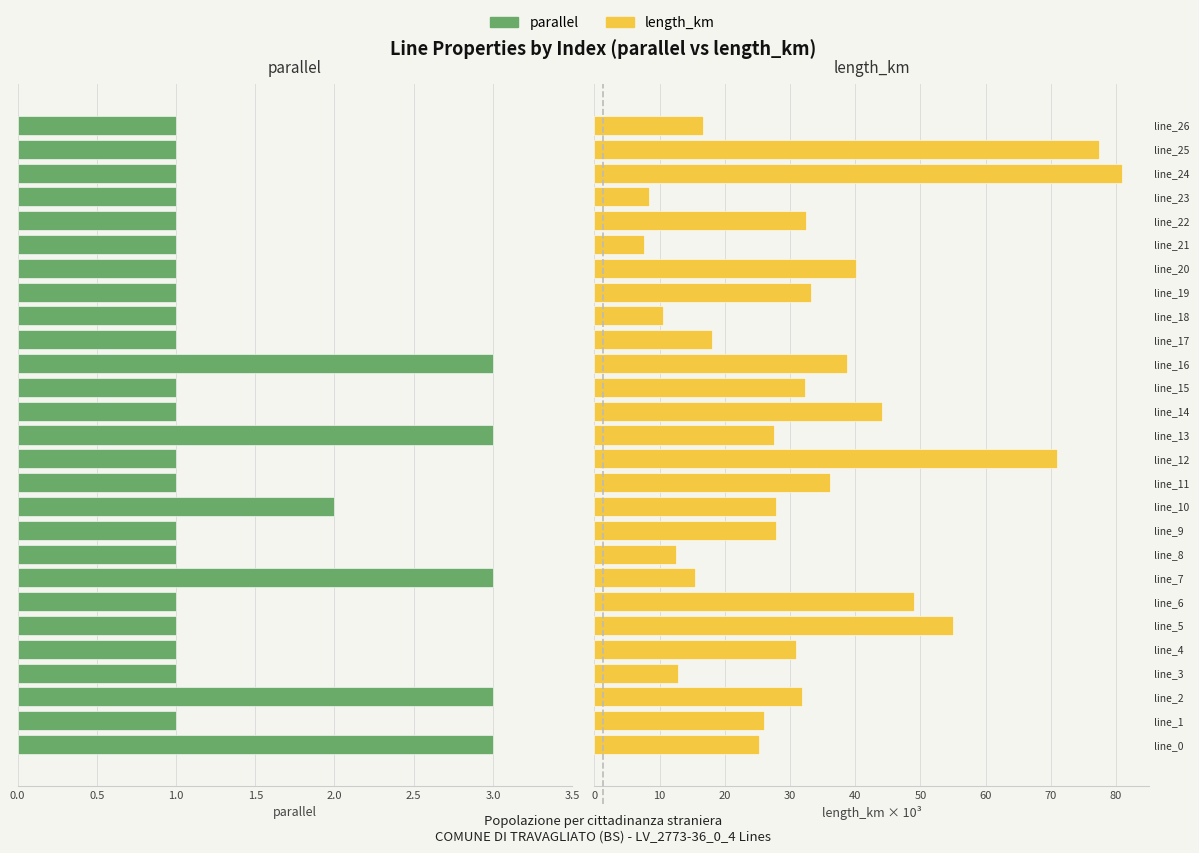

Read the parallel value at line_18.

1.0